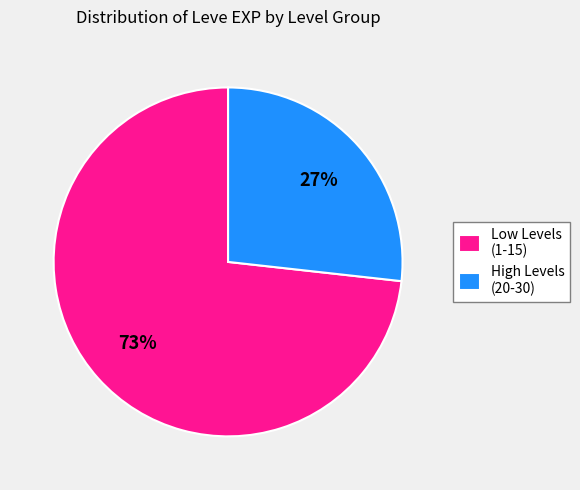

Which slice represents more than half of the pie?

Low Levels (1-15)